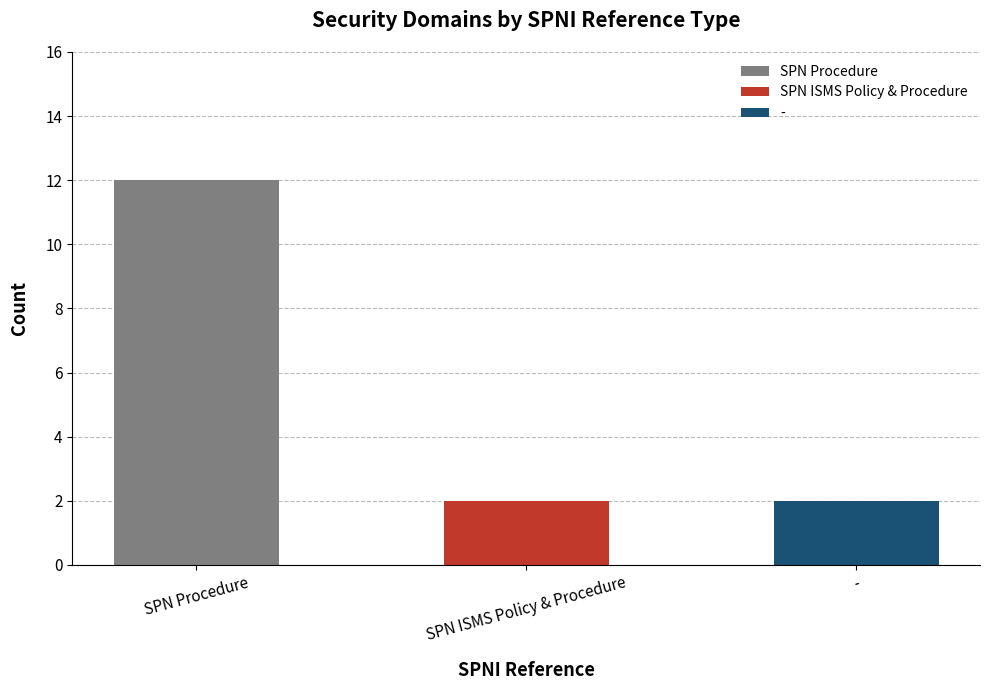

At which category does the chart reach its minimum across all series?

SPN ISMS Policy & Procedure